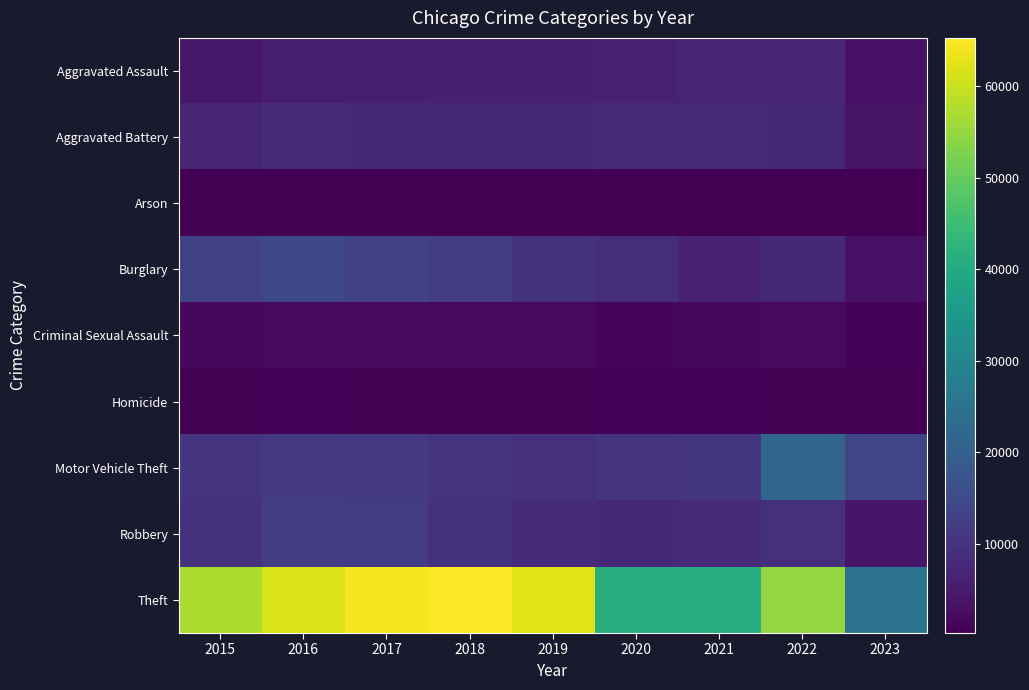

Reading left to right, transcribe all the data shown in this chart.

Aggravated Assault: 2015=4480	2016=5712	2017=5793	2018=6001	2019=5841	2020=6263	2021=7243	2022=7277	2023=3456
Aggravated Battery: 2015=7018	2016=8085	2017=7845	2018=7734	2019=7857	2020=8319	2021=8346	2022=7487	2023=3619
Arson: 2015=448	2016=515	2017=444	2018=373	2019=376	2020=588	2021=529	2022=422	2023=235
Burglary: 2015=13184	2016=14289	2017=13001	2018=11746	2019=9639	2020=8757	2021=6659	2022=7591	2023=3431
Criminal Sexual Assault: 2015=1679	2016=1824	2017=1952	2018=1992	2019=1886	2020=1464	2021=1694	2022=1764	2023=808
Homicide: 2015=496	2016=786	2017=672	2018=589	2019=498	2020=787	2021=804	2022=717	2023=285
Motor Vehicle Theft: 2015=10068	2016=11286	2017=11380	2018=9985	2019=8977	2020=9959	2021=10601	2022=21446	2023=13906
Robbery: 2015=9638	2016=11960	2017=11880	2018=9680	2019=7994	2020=7855	2021=7917	2022=8965	2023=4235
Theft: 2015=57350	2016=61621	2017=64382	2018=65286	2019=62491	2020=41320	2021=40793	2022=54793	2023=25122